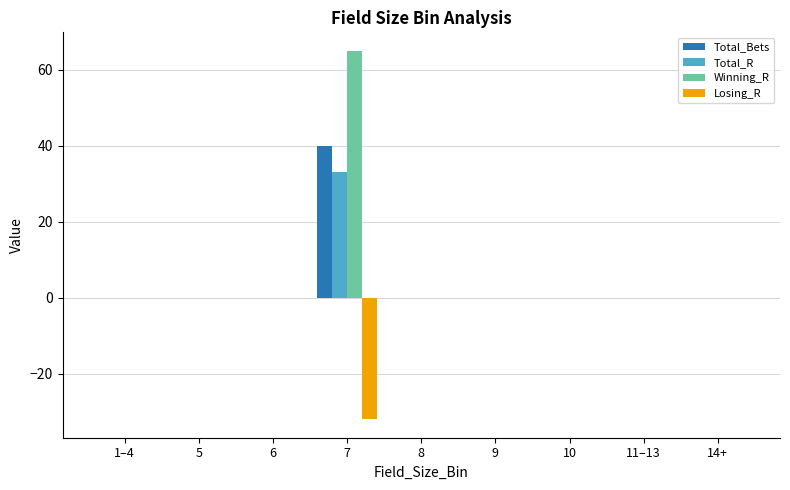

Which category has the highest value in the Winning_R series?

7